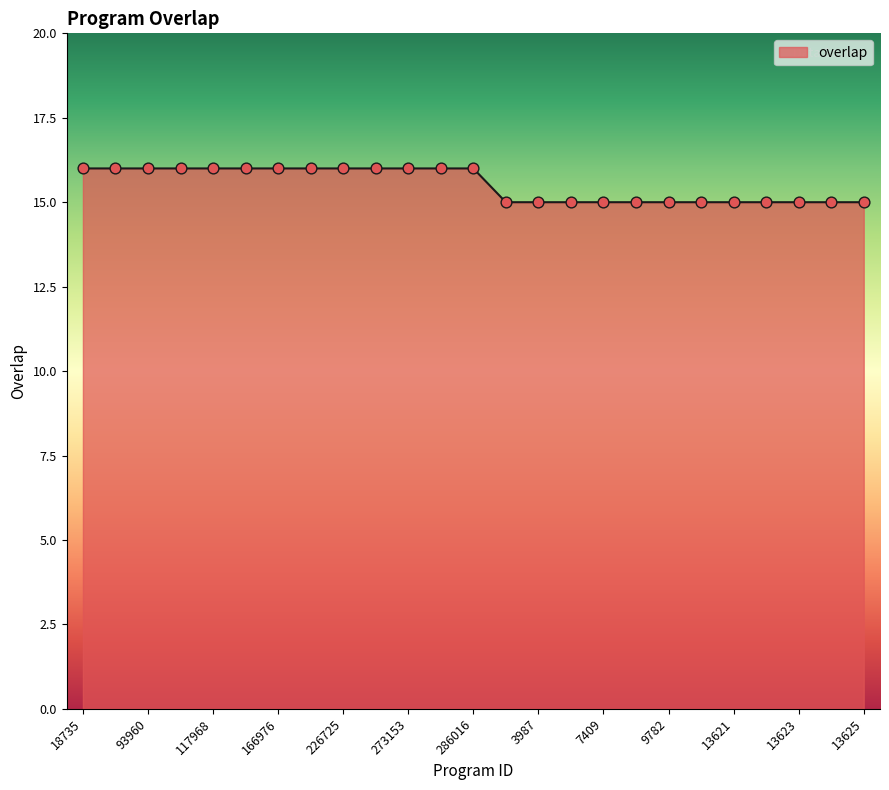

What is the greatest value displayed?

16